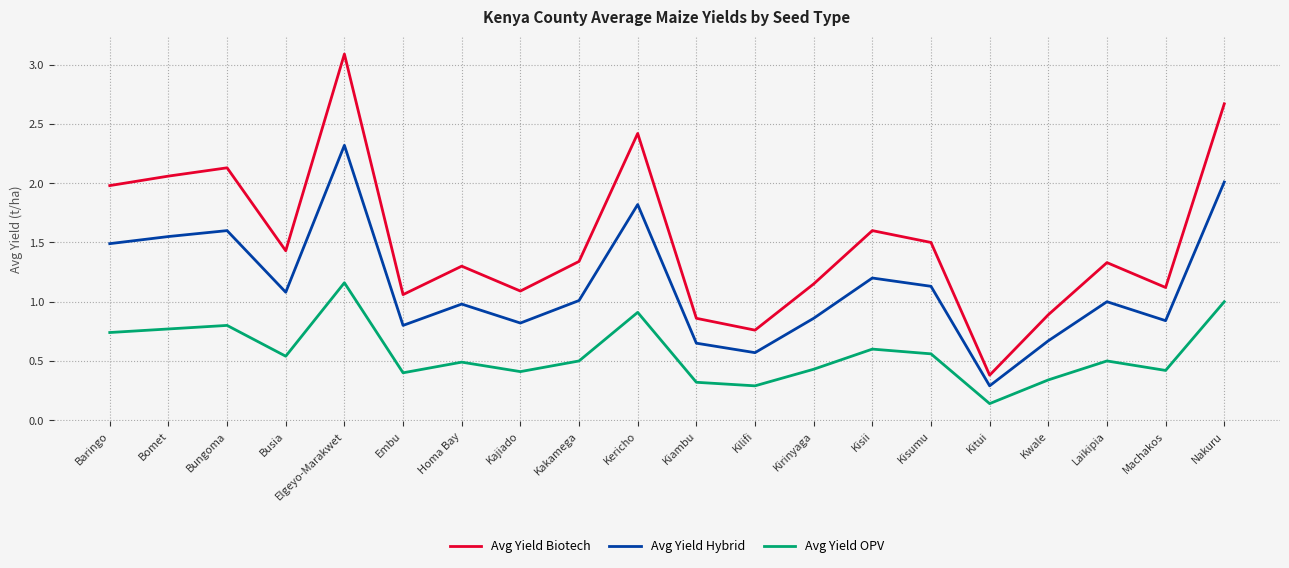

How many values in the Avg Yield Biotech series exceed 1?

16